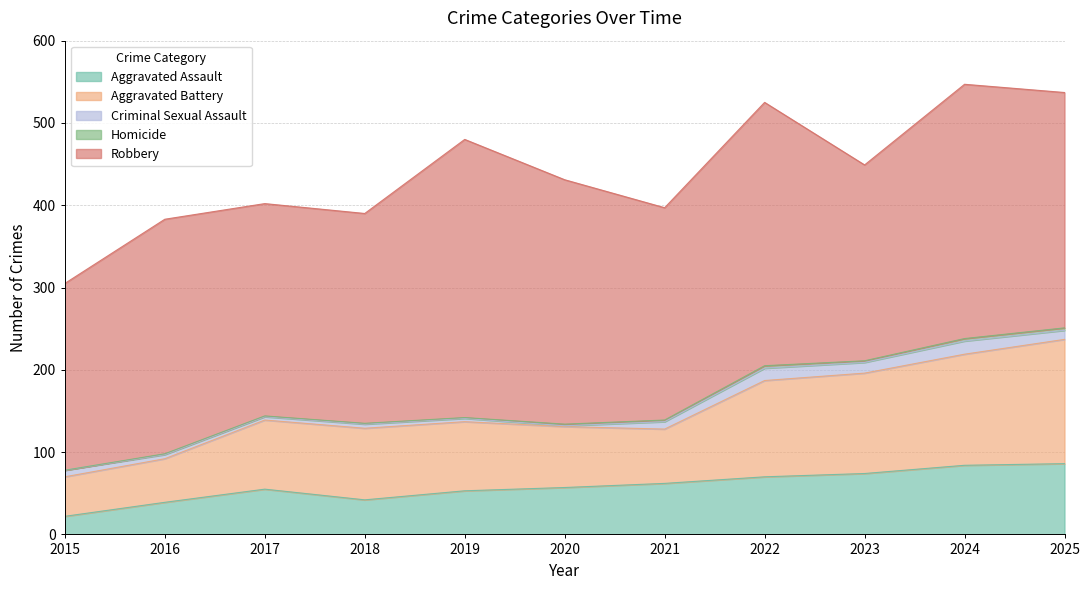

Is it true that Robbery equals 255 at 2018?

True